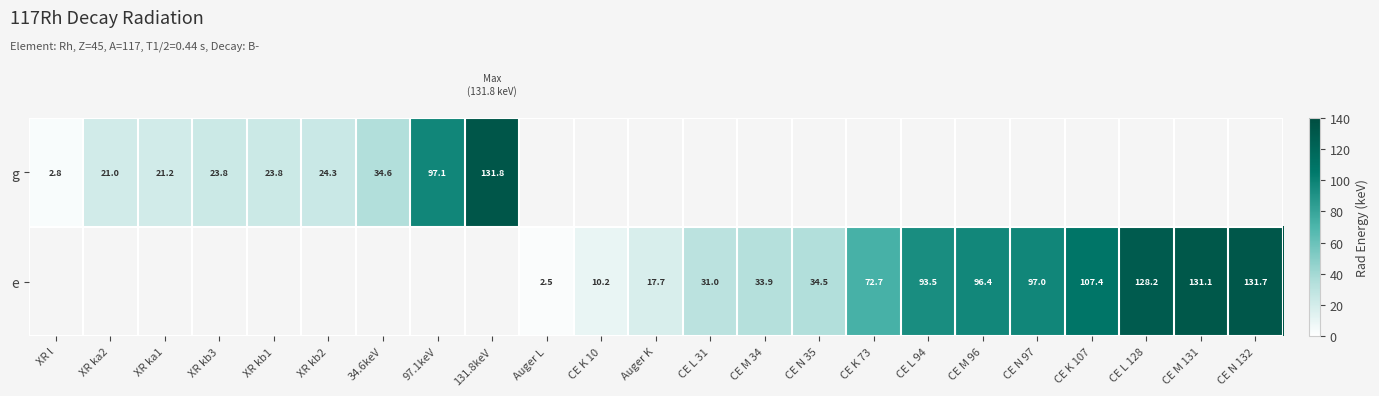

Rank the categories by row_0 value from lowest to highest.

XR l, XR ka2, XR ka1, XR kb3, XR kb1, XR kb2, 34.6keV, 97.1keV, 131.8keV, Auger L, CE K 10, Auger K, CE L 31, CE M 34, CE N 35, CE K 73, CE L 94, CE M 96, CE N 97, CE K 107, CE L 128, CE M 131, CE N 132